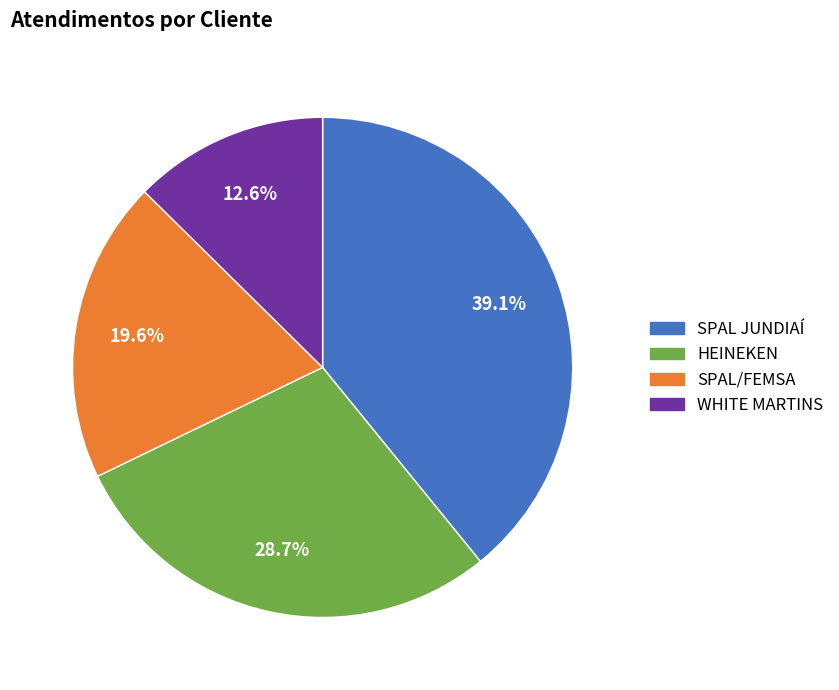

To the nearest percent, what percentage of the pie is WHITE MARTINS?

13%